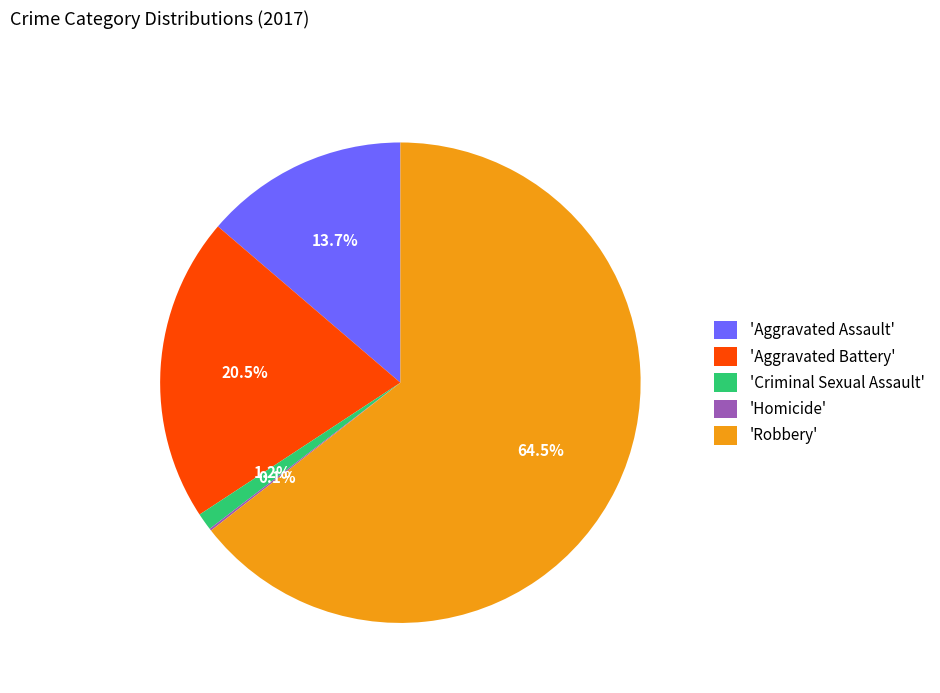

Is the sum of 'Aggravated Battery' and 'Criminal Sexual Assault' greater than half?

No